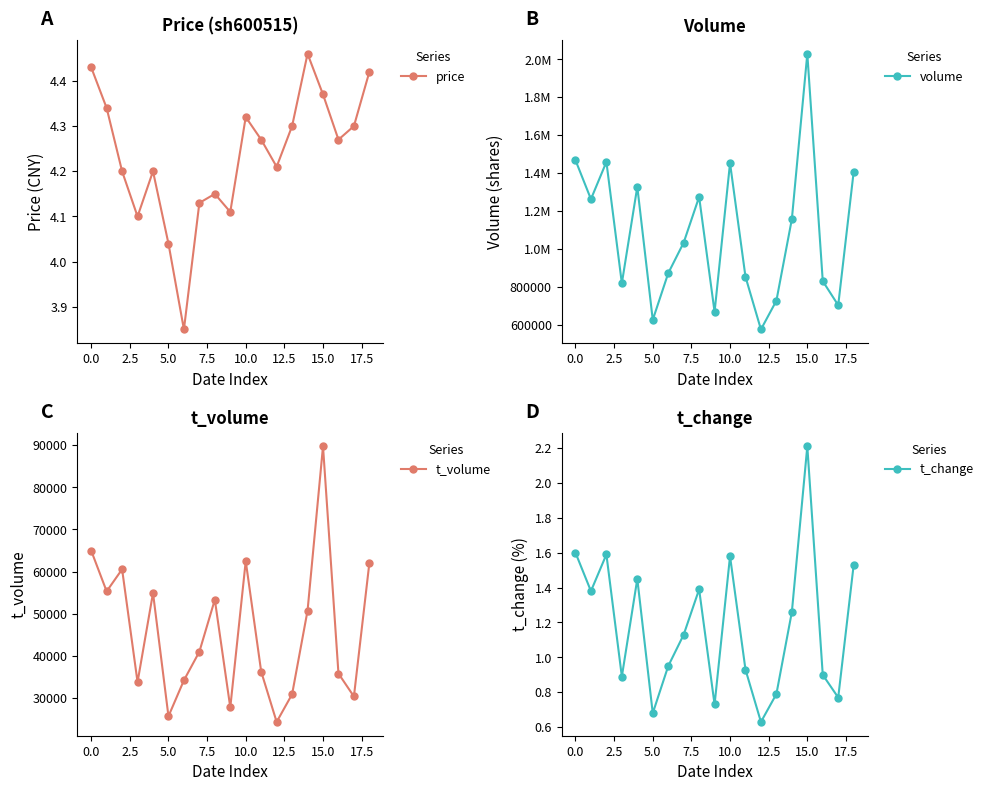

Is the value of t_change at 5.0 greater than the value of t_volume at 7.5?

No